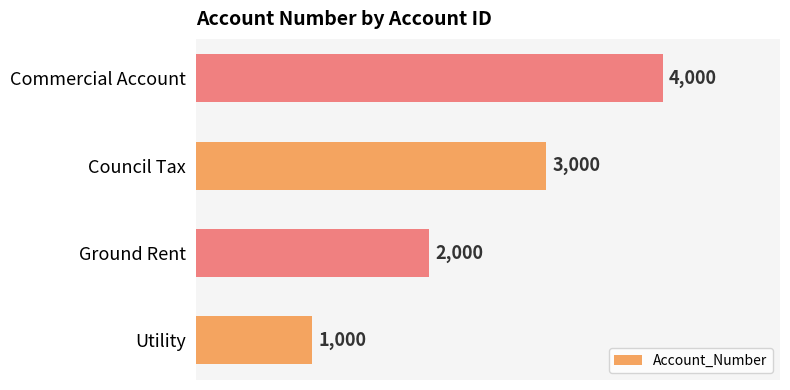

Which label corresponds to the largest value in the chart?

Commercial Account